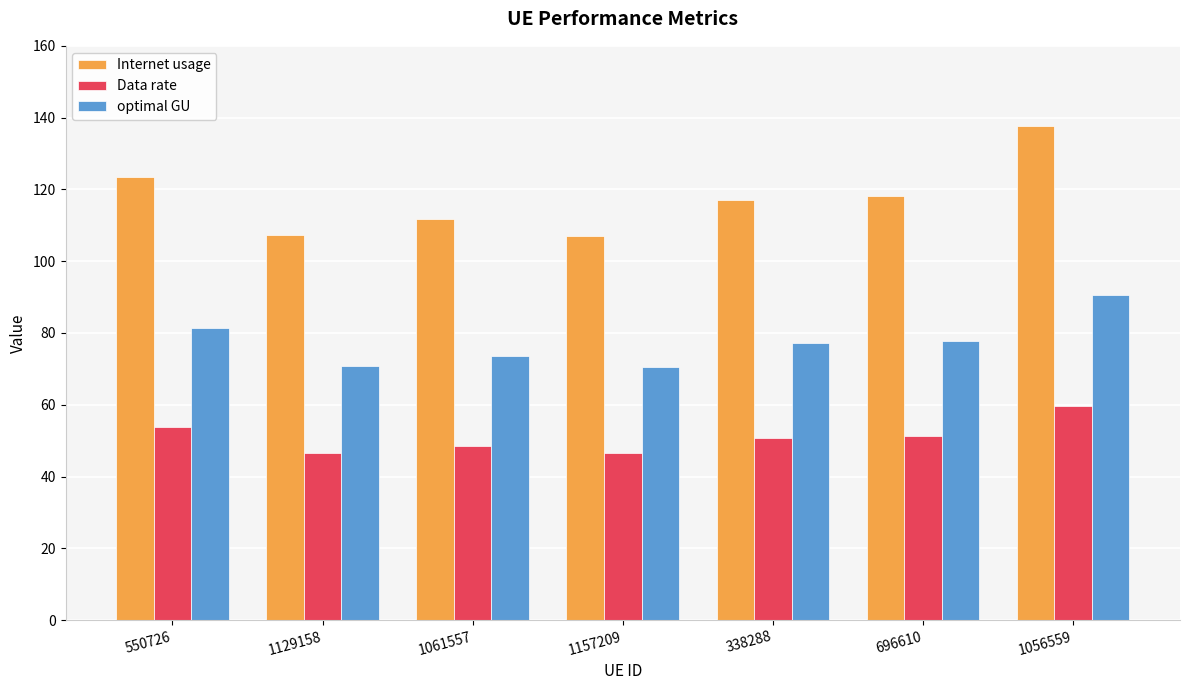

How many data points in Data rate are less than 50?

3